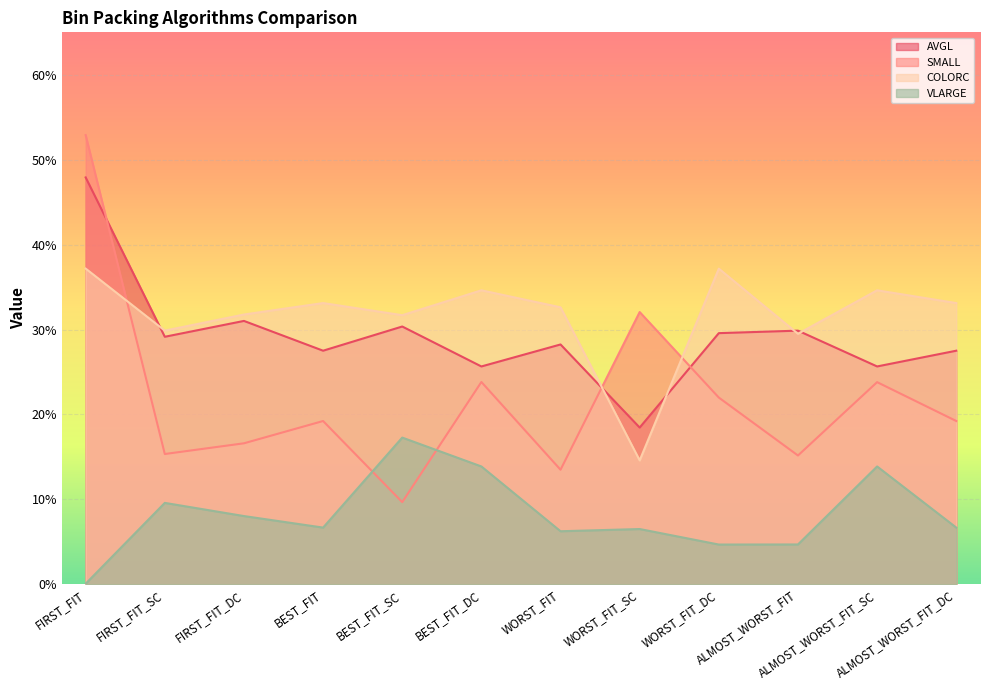

At which category is the sum across all series the highest?

FIRST_FIT